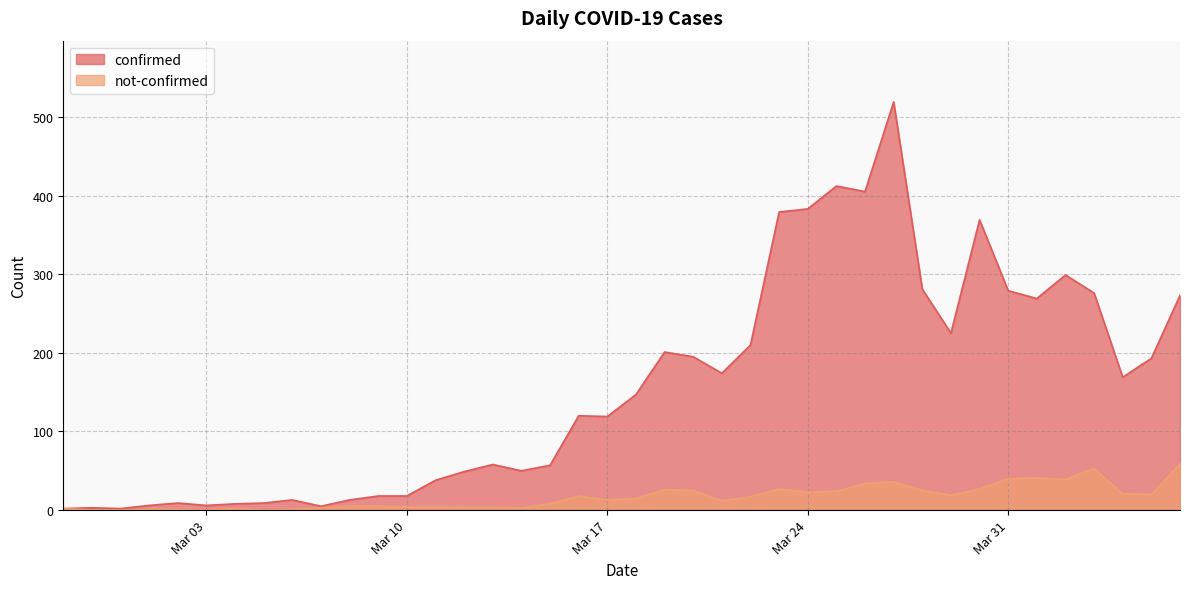

How many data points in confirmed are above 147?

19